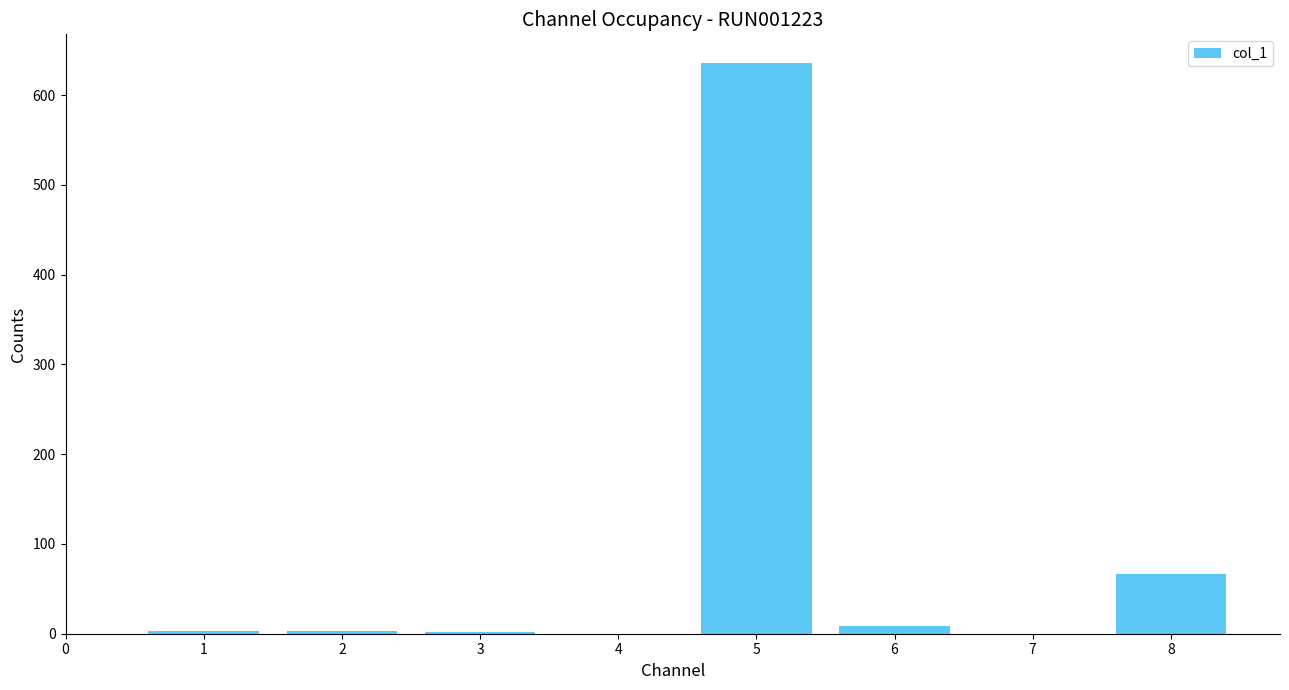

What is the sum of all values?

719